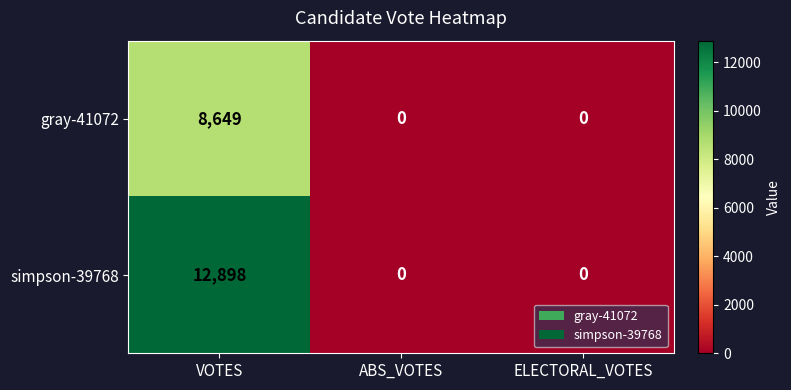

Rank the series by their average value, from lowest to highest.

gray-41072, simpson-39768